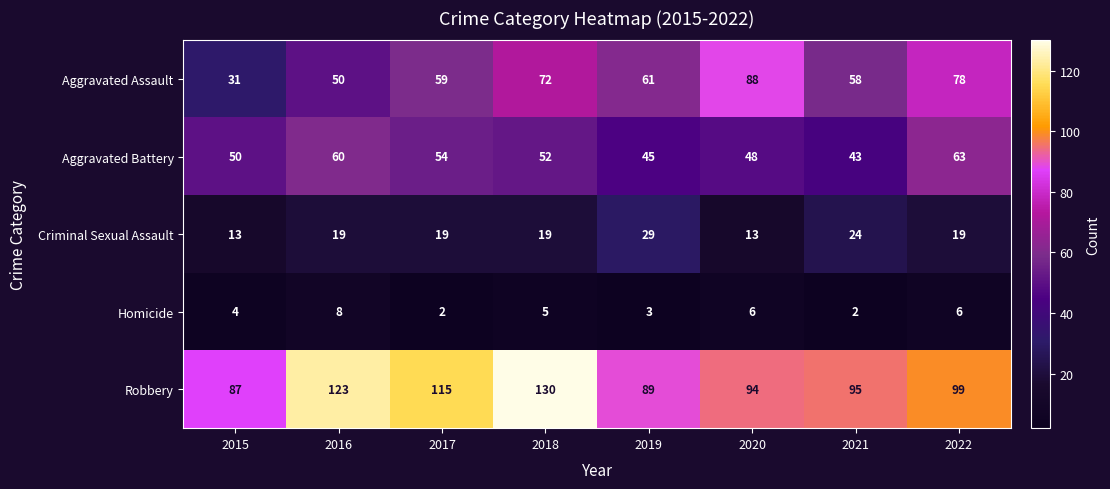

What is the sum of the Criminal Sexual Assault values at 2015 and 2016?

32